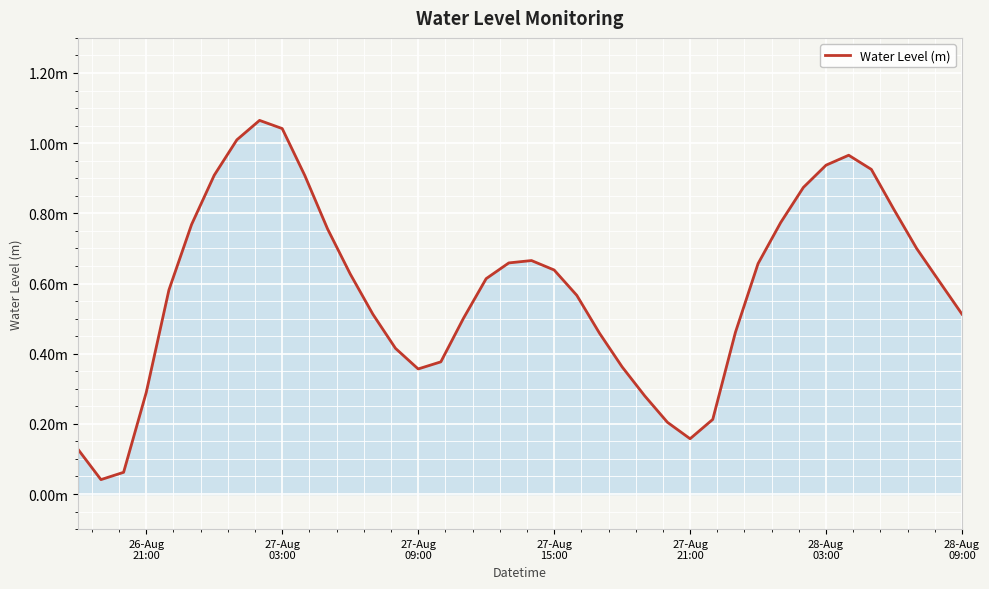

Is this an area chart (filled region under the line)?

Yes